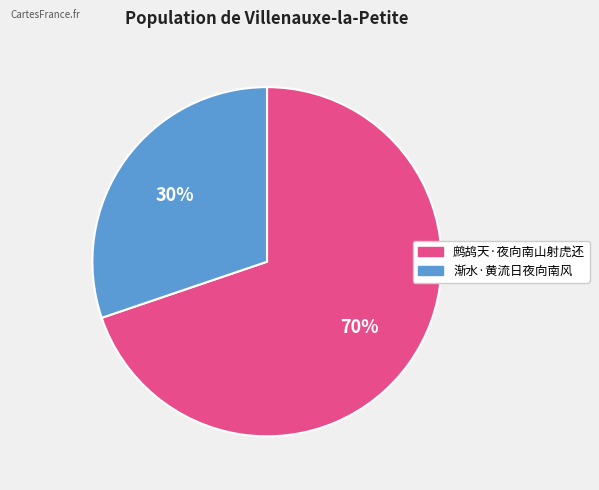

To the nearest percent, what percentage of the pie is 鹧鸪天·夜向南山射虎还?

70%